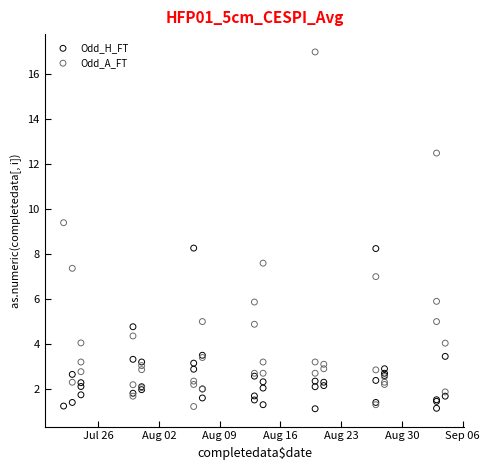

Which series has the largest Y range (max minus min)?

Odd_A_FT